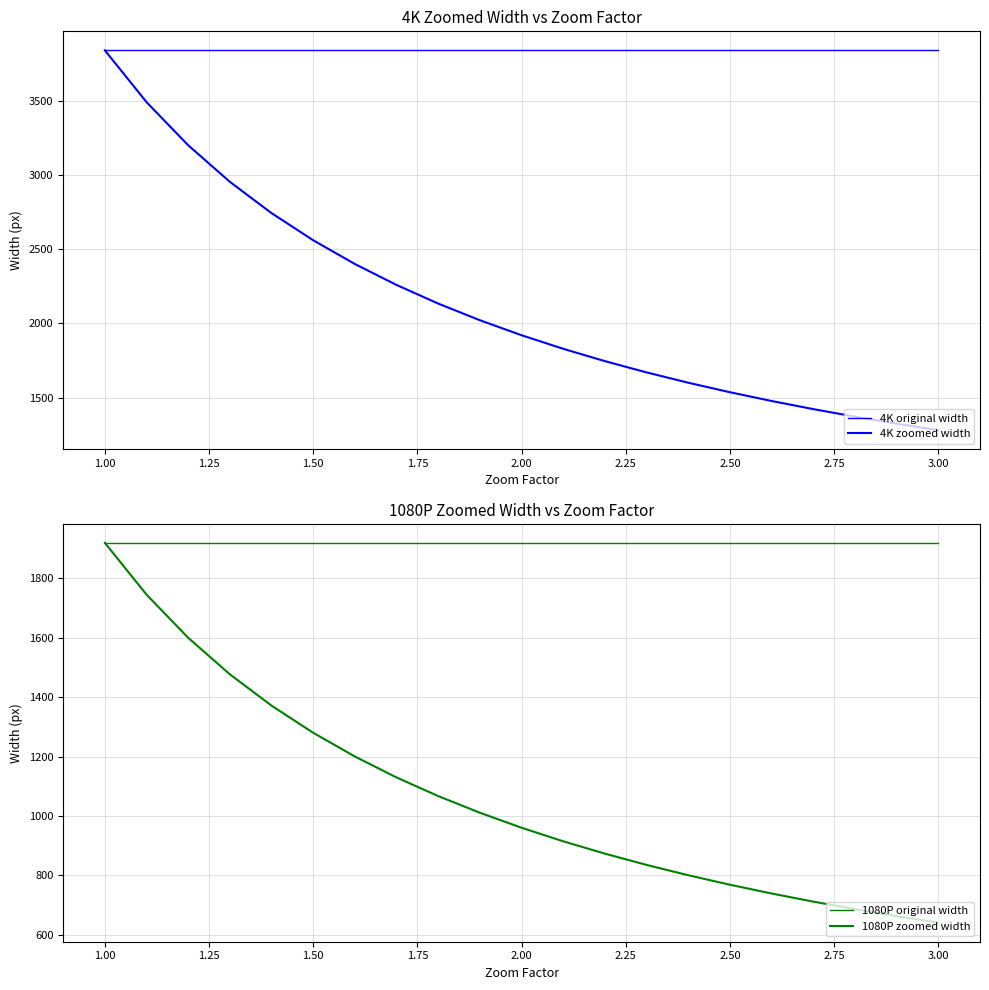

True or false: 4K zoomed width and 4K original width intersect in this chart.

False